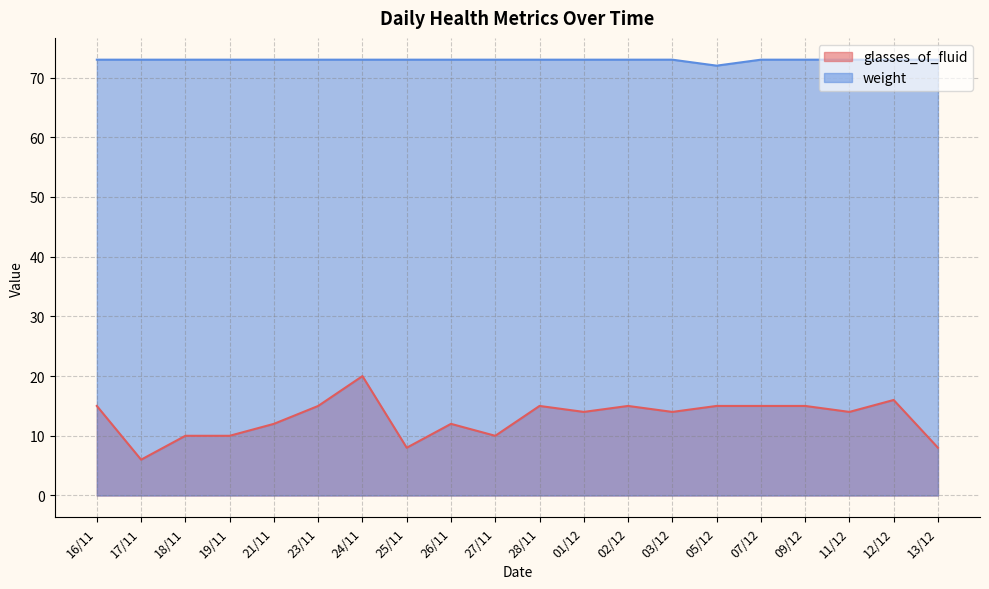

What is the difference between the maximum and minimum values in the glasses_of_fluid series?

14